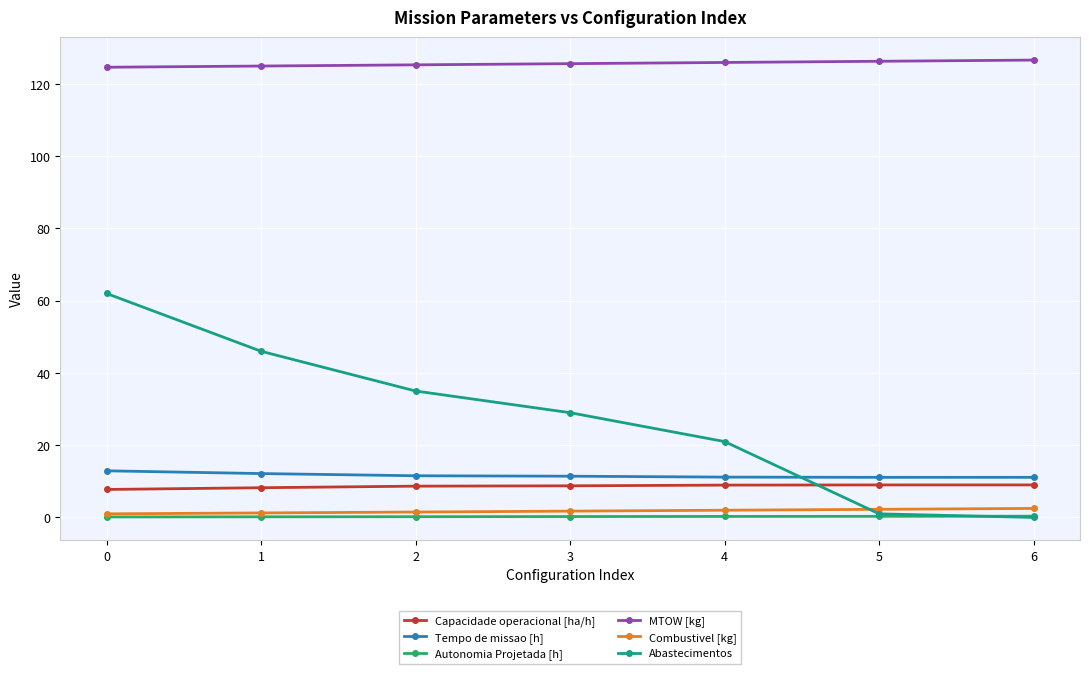

At 3, list the series in order from largest to smallest.

MTOW [kg], Abastecimentos, Tempo de missao [h], Capacidade operacional [ha/h], Combustivel [kg], Autonomia Projetada [h]